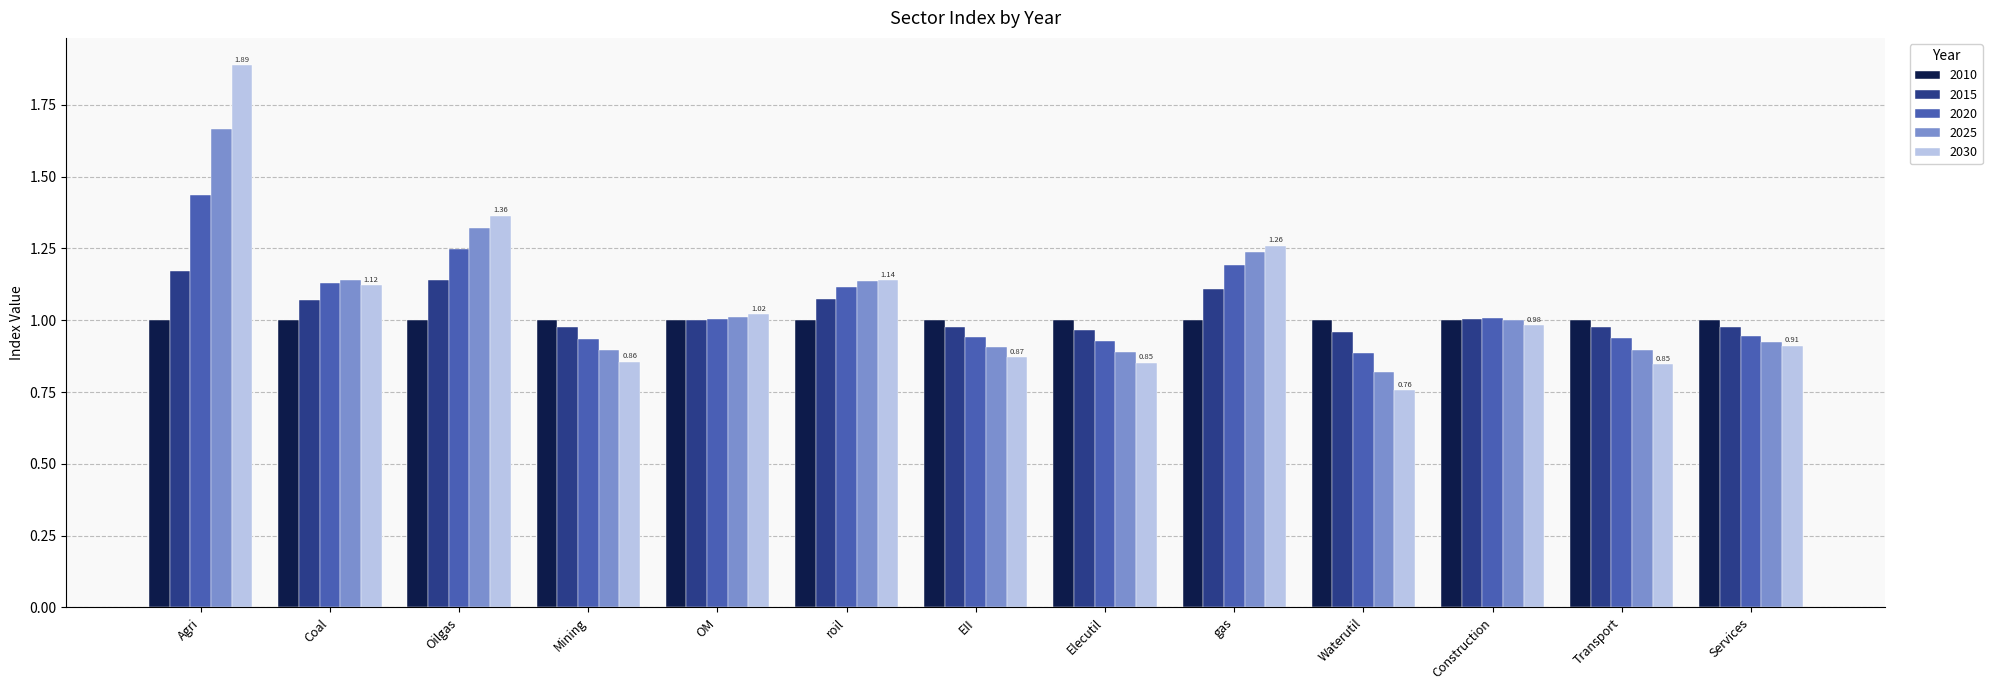

The value of 2025 at Agri is 3.0. True or false?

False